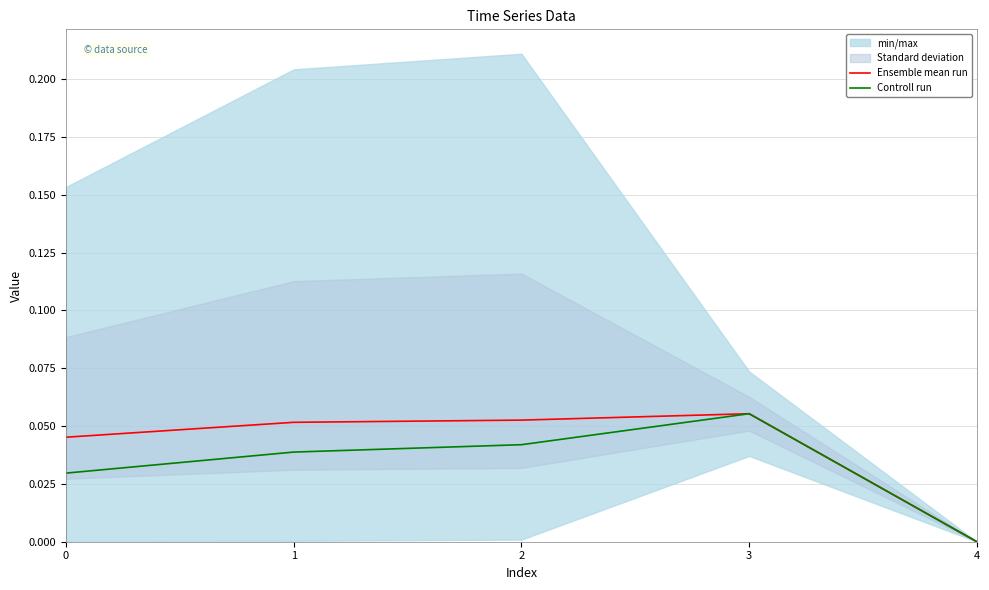

Between 2 and 4, which series saw the biggest shift?

Ensemble mean run